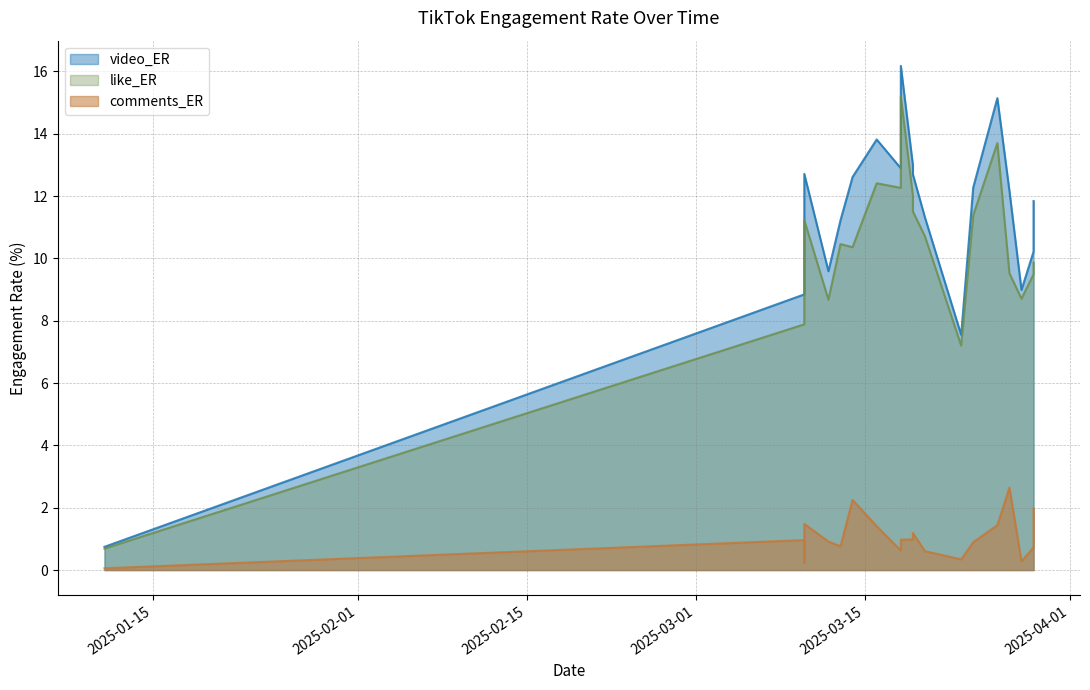

At how many categories does at least one series exceed 2?

19